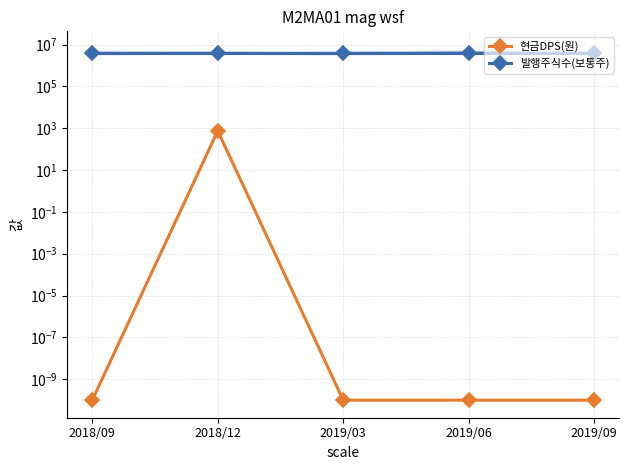

True or false: 현금DPS(원) and 발행주식수(보통주) intersect in this chart.

False